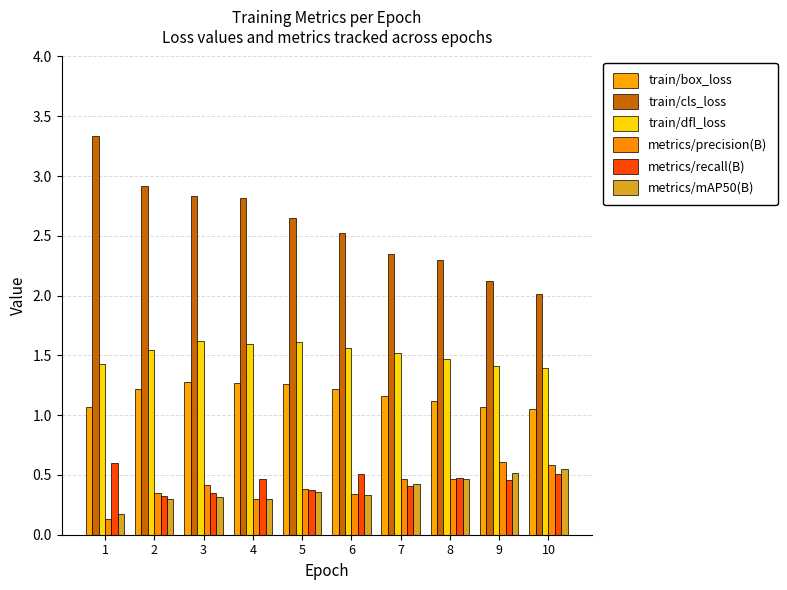

Read the metrics/recall(B) value at 3.

0.3